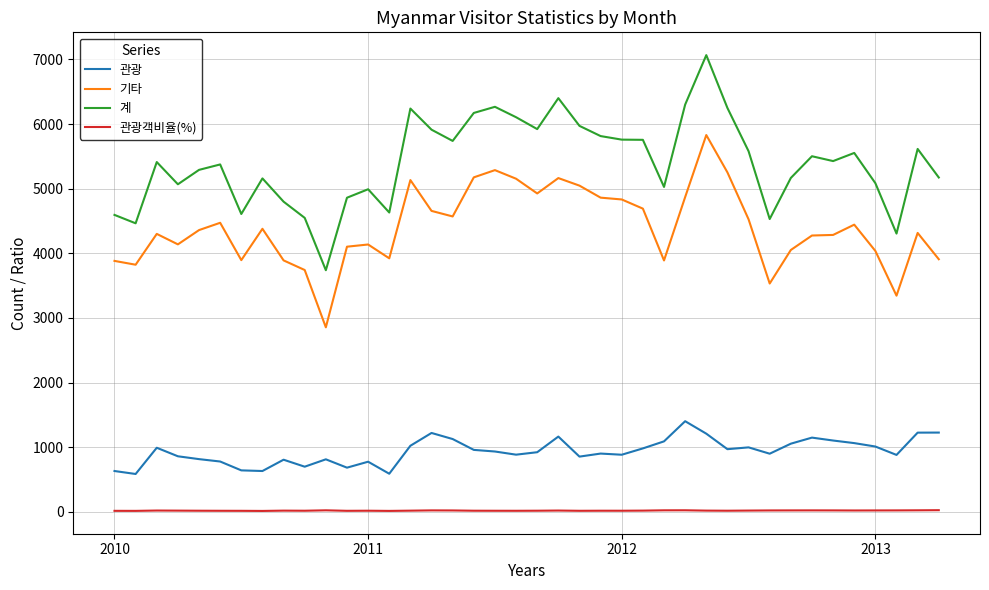

List the series in order of their overall mean, highest first.

계, 기타, 관광, 관광객비율(%)